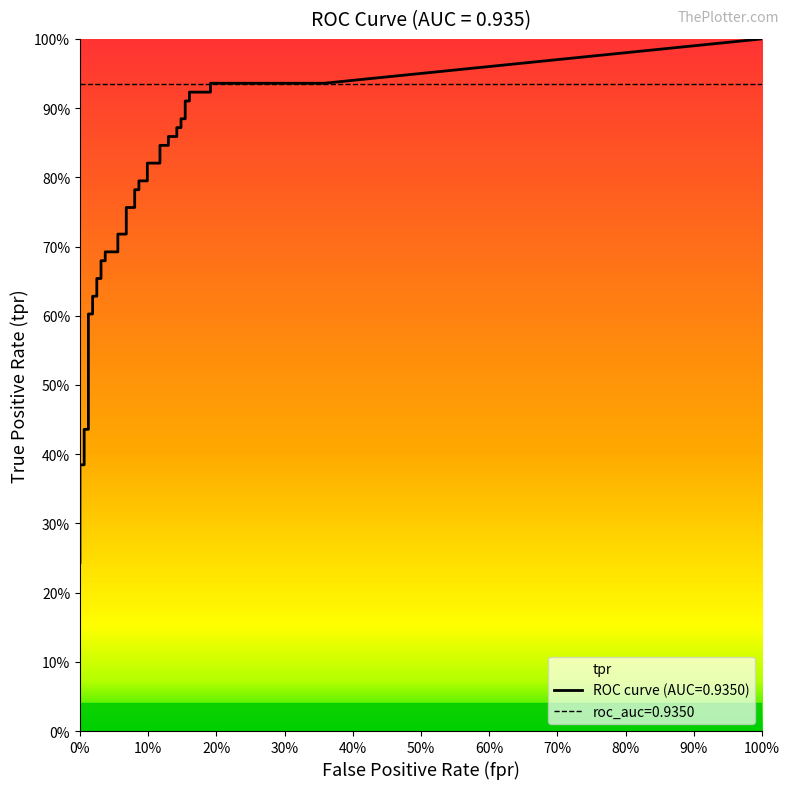

True or false: tpr has more than 0 points higher than both neighbors.

False